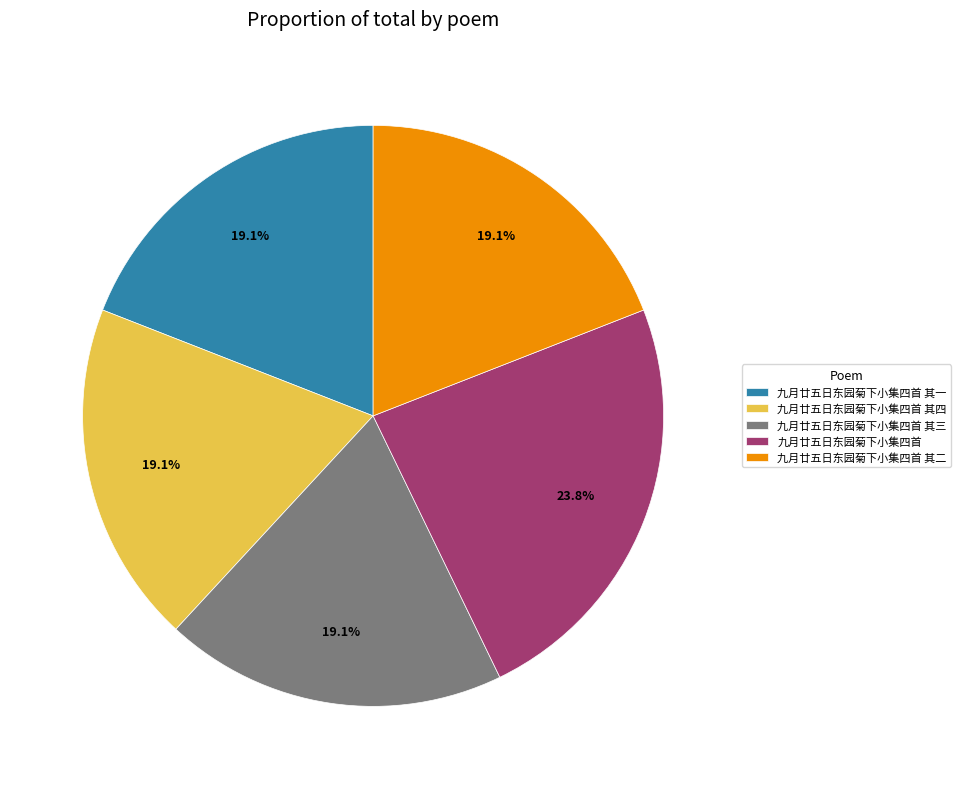

How much of the chart is everything except 九月廿五日东园菊下小集四首 其二?

80.9%